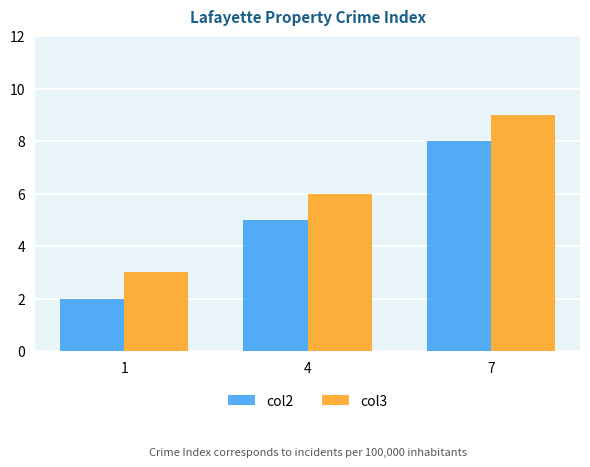

Which category has the lowest value across all series?

1